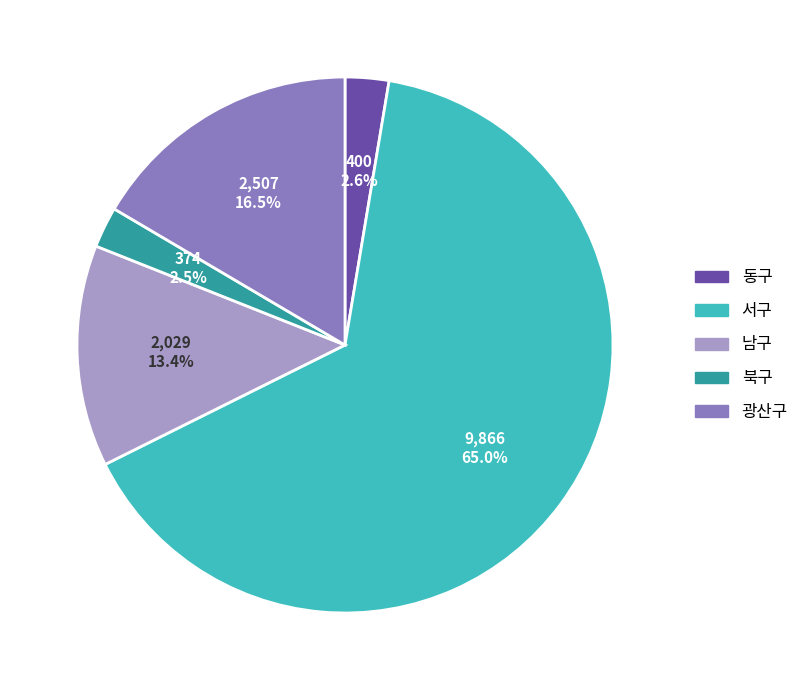

To the nearest percent, what is the difference between the 남구 and 광산구 slice percentages?

3%